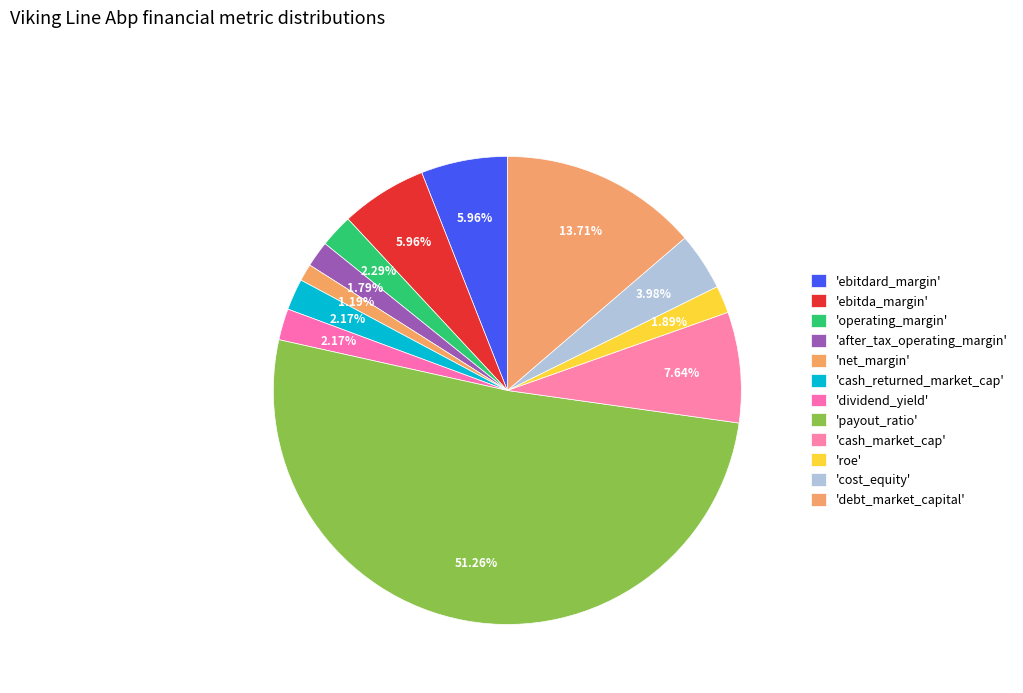

Count the number of slices in the pie.

12